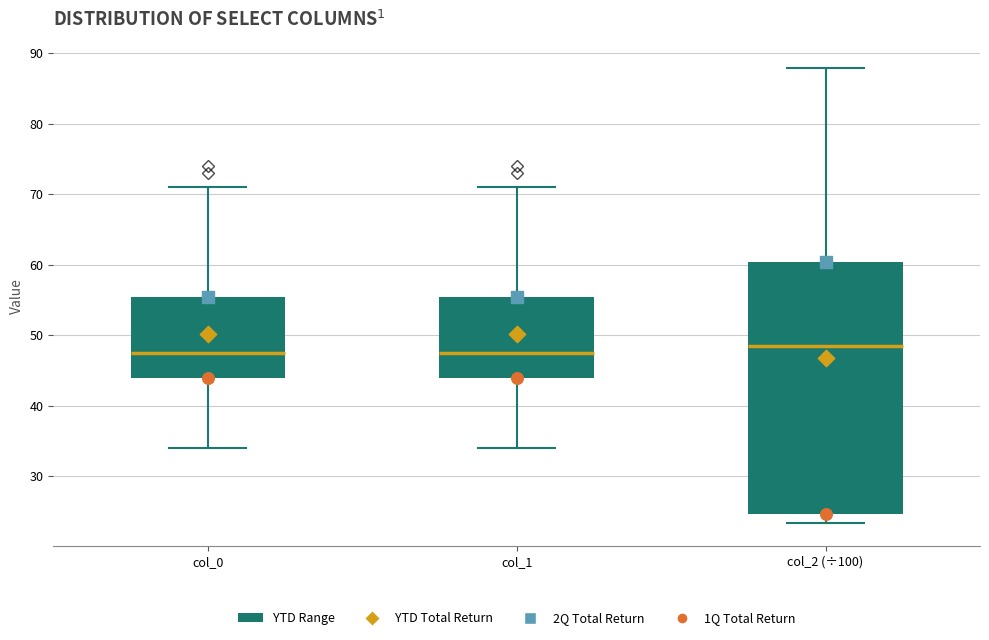

Reading left to right, transcribe this box plot: for each box, give where its median line is, the range the box spans, and where its two whiskers end, as read against the y-axis. The values are not printed on the chart, so give them approximately, as read against the axis.

col_0: median 48, box 44 to 56, whiskers 34 to 71
col_1: median 48, box 44 to 56, whiskers 34 to 71
col_2 (÷100): median 48, box 25 to 60, whiskers 23 to 88